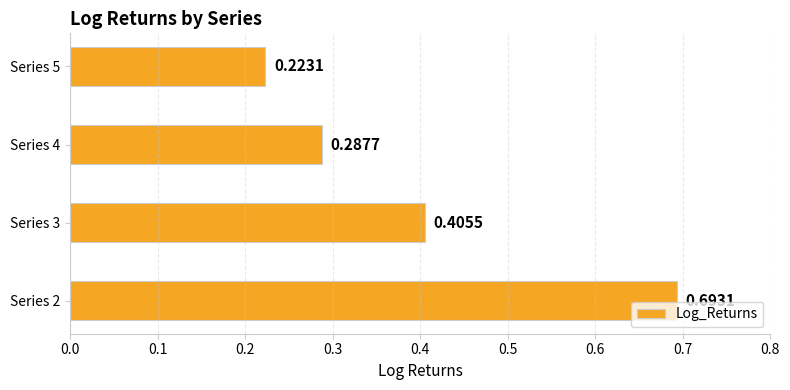

How many data points does each series have?

4